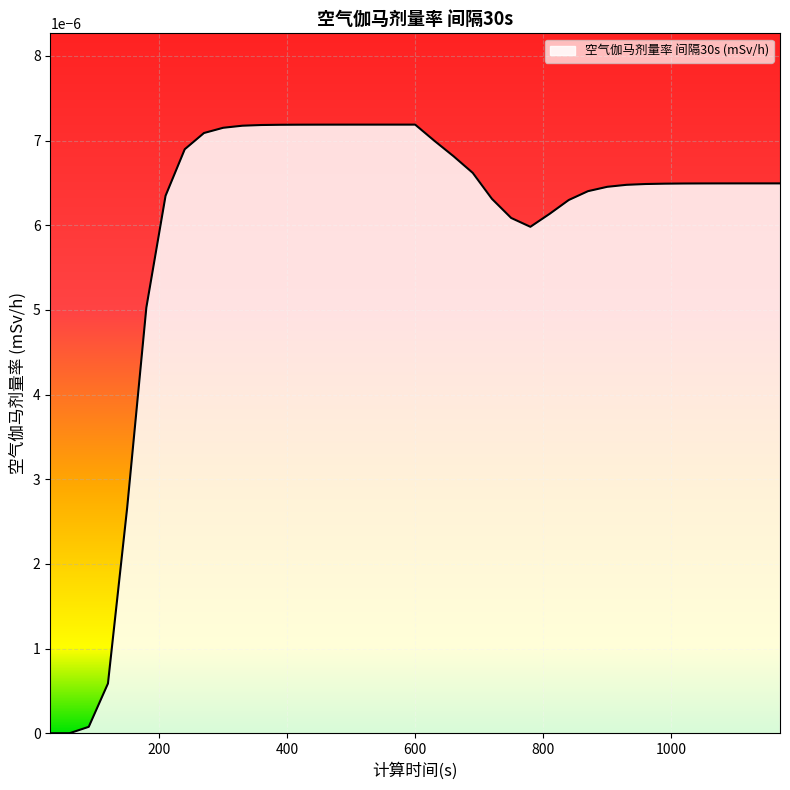

True or false: the data has more than 2 interior local peaks.

False